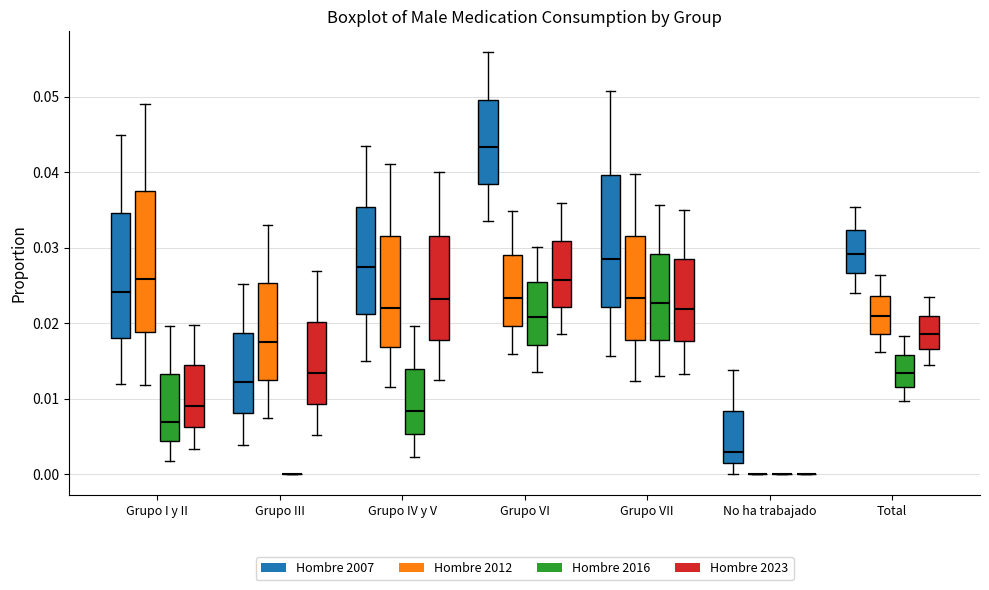

Reading left to right, read every box against the y-axis: the position of its median line, the range the box covers, and the ends of its whiskers. The values are not printed on the chart, so give them approximately, as read against the axis.

Grupo I y II (Hombre 2007): median 0.024, box 0.018 to 0.035, whiskers 0.012 to 0.045
Grupo I y II (Hombre 2012): median 0.026, box 0.019 to 0.037, whiskers 0.012 to 0.049
Grupo I y II (Hombre 2016): median 0.007, box 0.004 to 0.013, whiskers 0.002 to 0.020
Grupo I y II (Hombre 2023): median 0.009, box 0.006 to 0.014, whiskers 0.003 to 0.020
Grupo III (Hombre 2007): median 0.012, box 0.008 to 0.019, whiskers 0.004 to 0.025
Grupo III (Hombre 2012): median 0.017, box 0.012 to 0.025, whiskers 0.007 to 0.033
Grupo III (Hombre 2016): box collapsed to a line at 0.000, whiskers 0.000 to 0.000
Grupo III (Hombre 2023): median 0.013, box 0.009 to 0.020, whiskers 0.005 to 0.027
Grupo IV y V (Hombre 2007): median 0.027, box 0.021 to 0.035, whiskers 0.015 to 0.043
Grupo IV y V (Hombre 2012): median 0.022, box 0.017 to 0.032, whiskers 0.012 to 0.041
Grupo IV y V (Hombre 2016): median 0.008, box 0.005 to 0.014, whiskers 0.002 to 0.020
Grupo IV y V (Hombre 2023): median 0.023, box 0.018 to 0.032, whiskers 0.012 to 0.040
Grupo VI (Hombre 2007): median 0.043, box 0.038 to 0.050, whiskers 0.034 to 0.056
Grupo VI (Hombre 2012): median 0.023, box 0.020 to 0.029, whiskers 0.016 to 0.035
Grupo VI (Hombre 2016): median 0.021, box 0.017 to 0.025, whiskers 0.014 to 0.030
Grupo VI (Hombre 2023): median 0.026, box 0.022 to 0.031, whiskers 0.019 to 0.036
Grupo VII (Hombre 2007): median 0.029, box 0.022 to 0.040, whiskers 0.016 to 0.051
Grupo VII (Hombre 2012): median 0.023, box 0.018 to 0.032, whiskers 0.012 to 0.040
Grupo VII (Hombre 2016): median 0.023, box 0.018 to 0.029, whiskers 0.013 to 0.036
Grupo VII (Hombre 2023): median 0.022, box 0.018 to 0.028, whiskers 0.013 to 0.035
No ha trabajado (Hombre 2007): median 0.003, box 0.001 to 0.008, whiskers 0.000 to 0.014
No ha trabajado (Hombre 2012): box collapsed to a line at 0.000, whiskers 0.000 to 0.000
No ha trabajado (Hombre 2016): box collapsed to a line at 0.000, whiskers 0.000 to 0.000
No ha trabajado (Hombre 2023): box collapsed to a line at 0.000, whiskers 0.000 to 0.000
Total (Hombre 2007): median 0.029, box 0.027 to 0.032, whiskers 0.024 to 0.035
Total (Hombre 2012): median 0.021, box 0.019 to 0.024, whiskers 0.016 to 0.026
Total (Hombre 2016): median 0.013, box 0.012 to 0.016, whiskers 0.010 to 0.018
Total (Hombre 2023): median 0.019, box 0.017 to 0.021, whiskers 0.014 to 0.023